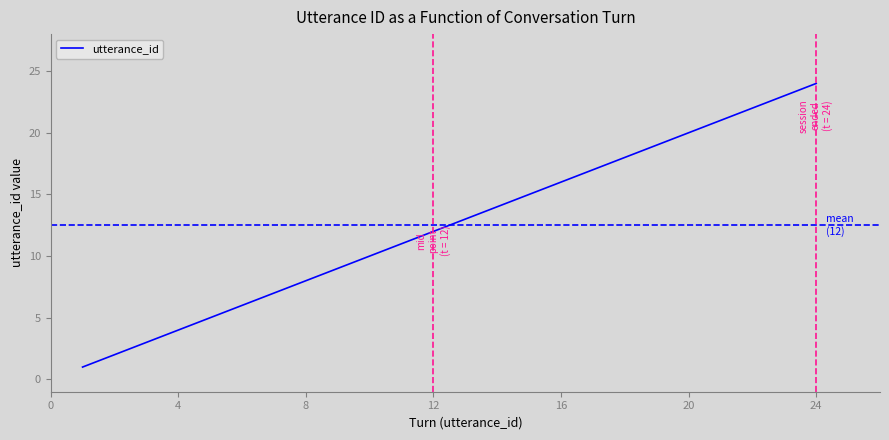

List the labels in order of value, largest first.

24, 23, 22, 21, 20, 19, 18, 17, 16, 15, 14, 13, 12, 11, 10, 9, 8, 7, 6, 5, 4, 3, 2, 1